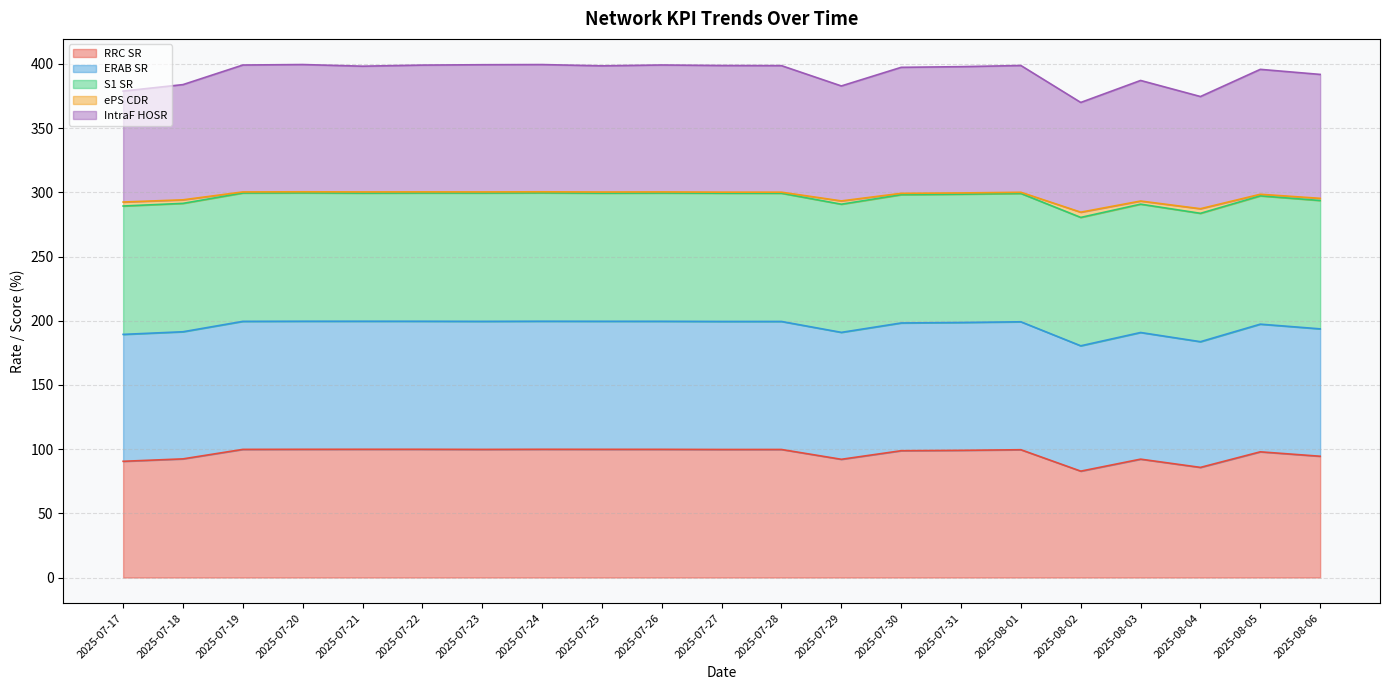

Does the chart have visible grid lines?

Yes